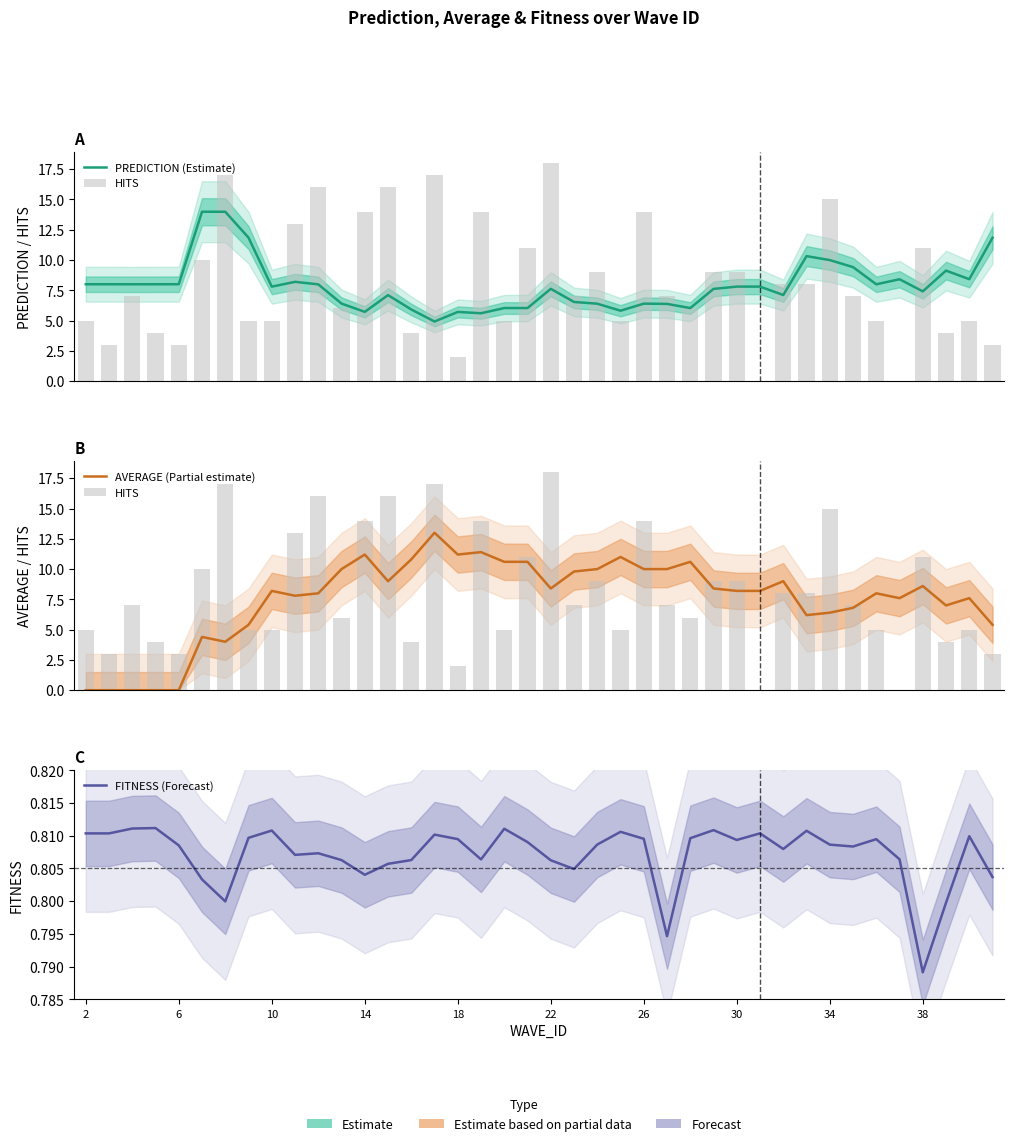

What is the sum of all HITS values?

327.0